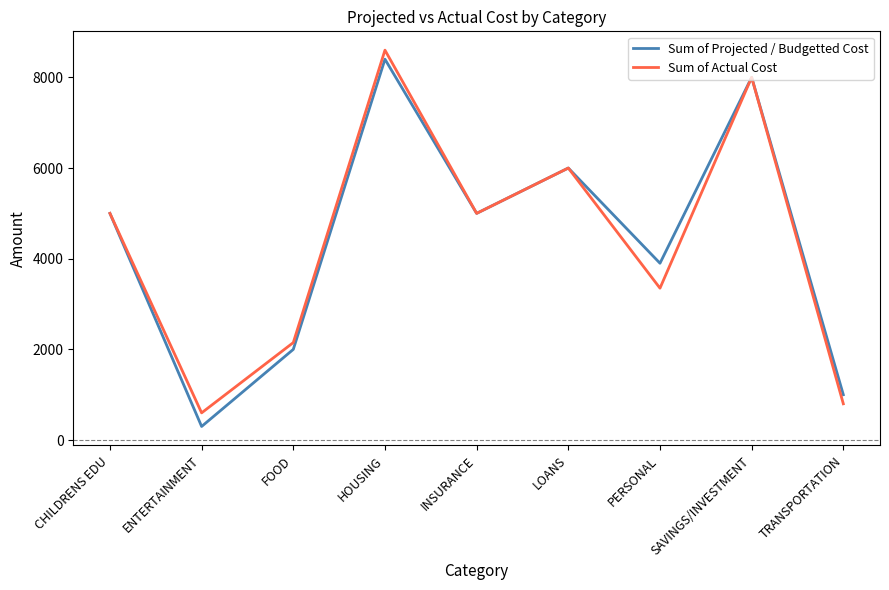

How many values in the Sum of Actual Cost series are below 5000?

4